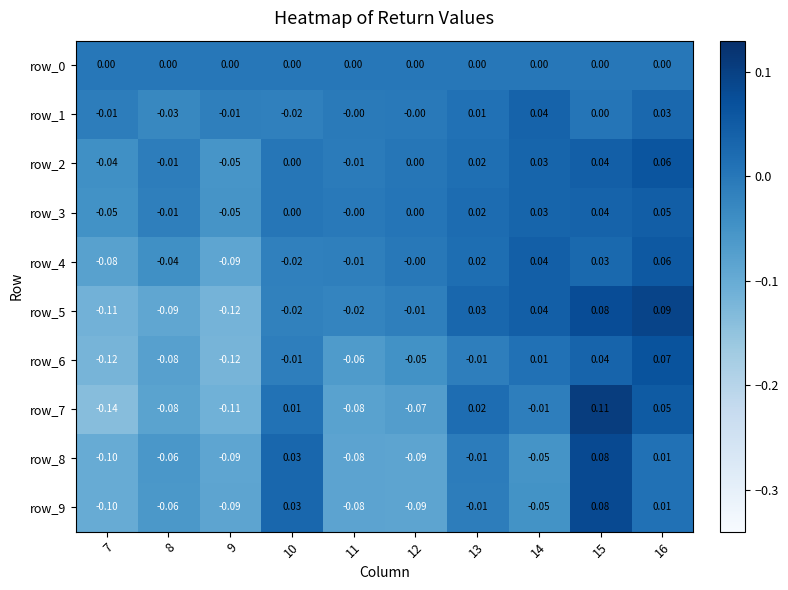

How many values in row_1 are below zero?

4